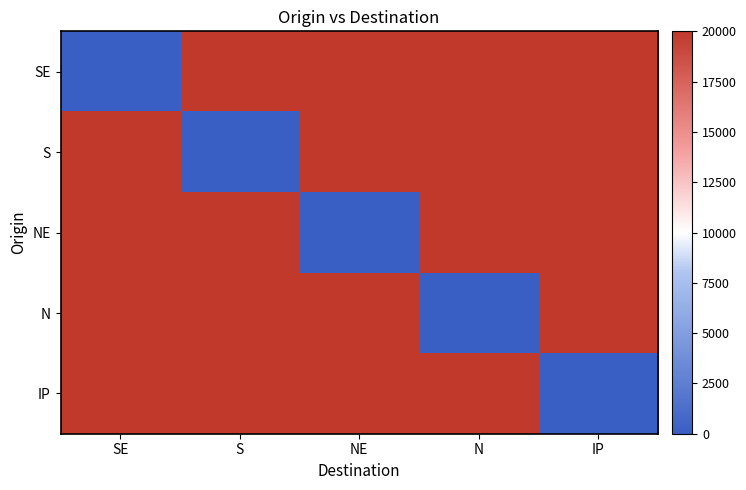

Reading left to right, transcribe all the data shown in this chart.

SE: SE=0	S=20000	NE=20000	N=20000	IP=20000
S: SE=20000	S=0	NE=20000	N=20000	IP=20000
NE: SE=20000	S=20000	NE=0	N=20000	IP=20000
N: SE=20000	S=20000	NE=20000	N=0	IP=20000
IP: SE=20000	S=20000	NE=20000	N=20000	IP=0